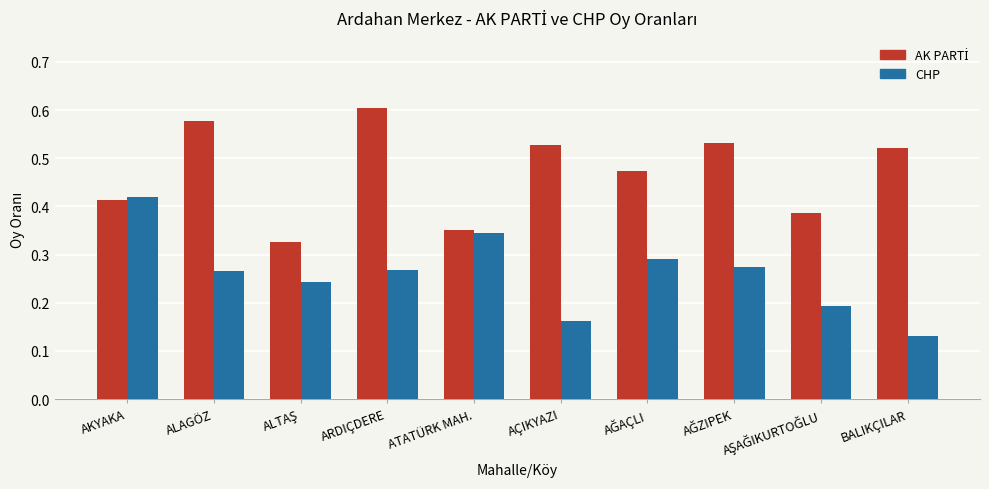

The CHP series shows 0.3 at AÇIKYAZI. True or false?

False